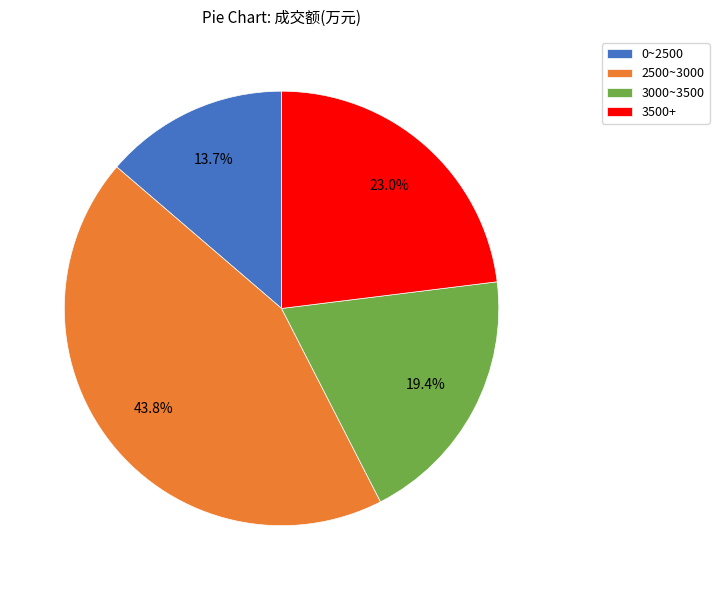

How many slices are in this pie chart?

4